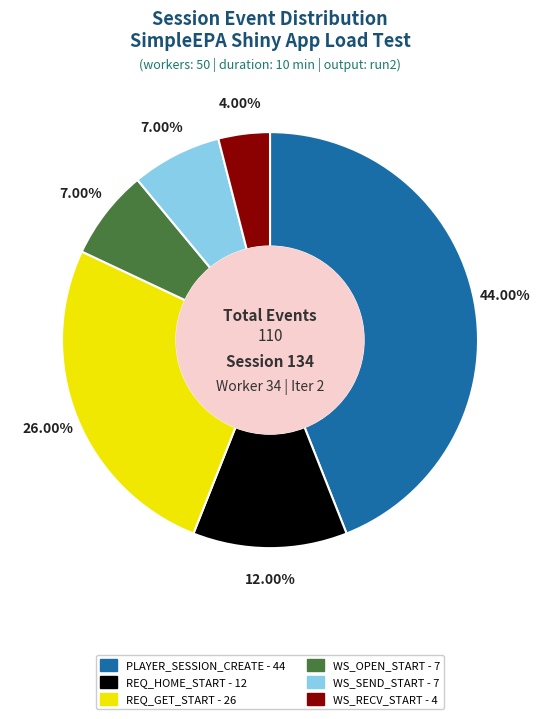

To the nearest percent, what percentage of the pie is REQ_HOME_START?

12%